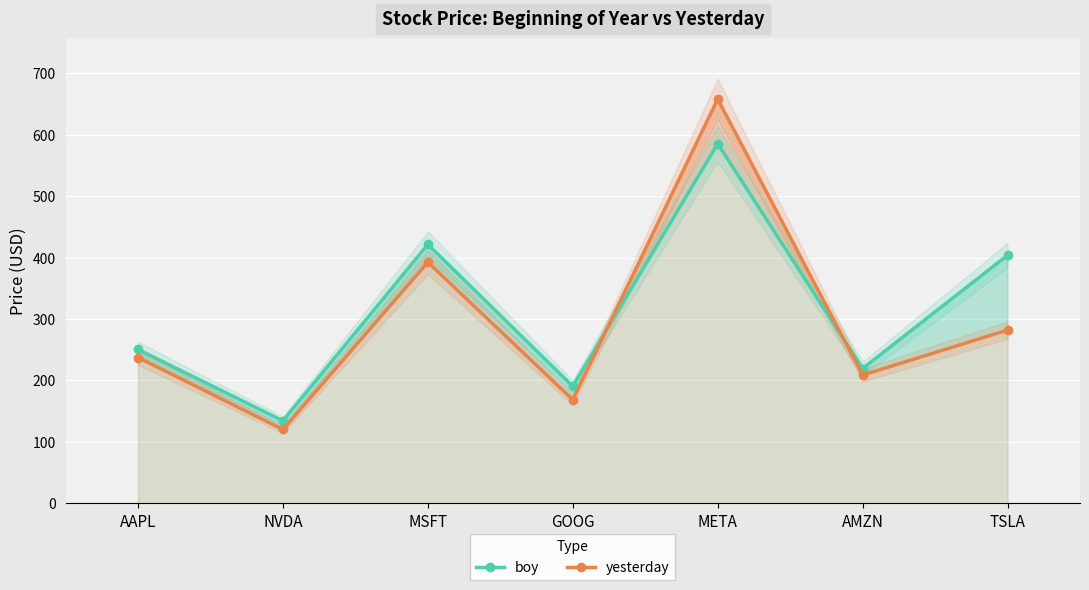

What is the value of the boy point at the 2nd from the left?

134.3